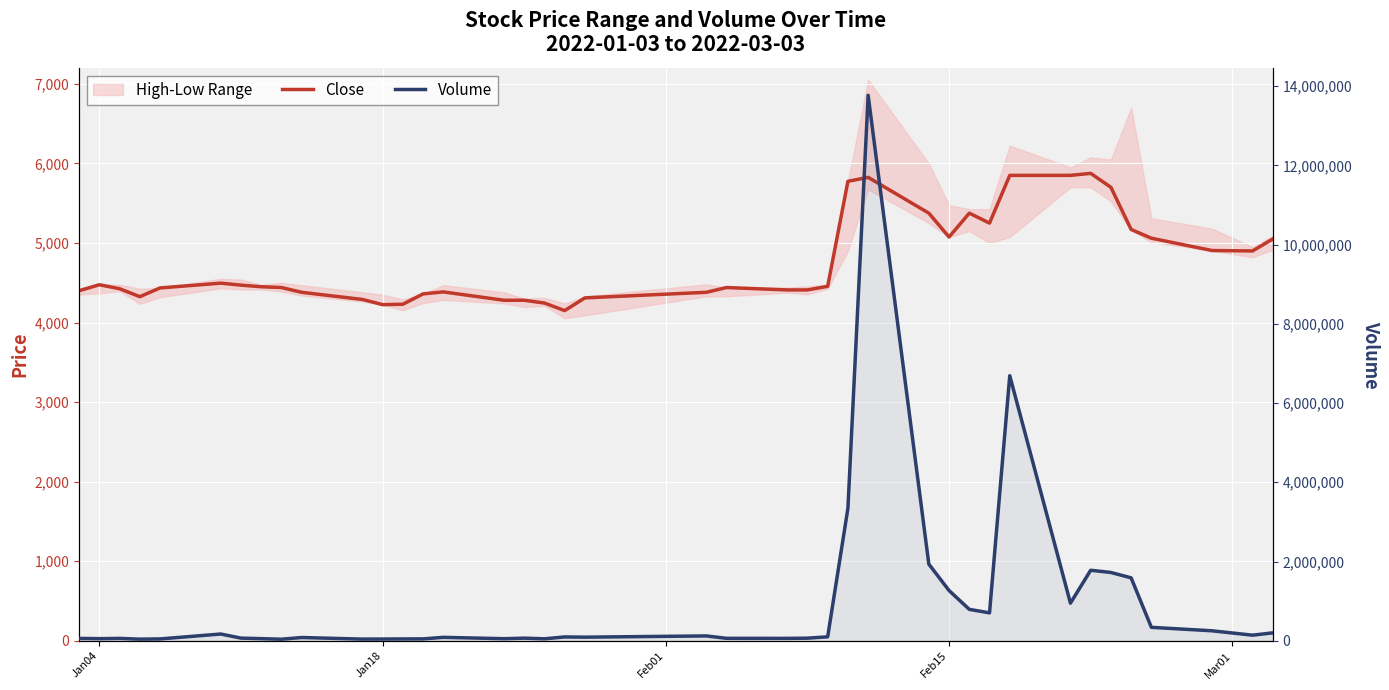

Which series has the largest total across all categories?

Volume